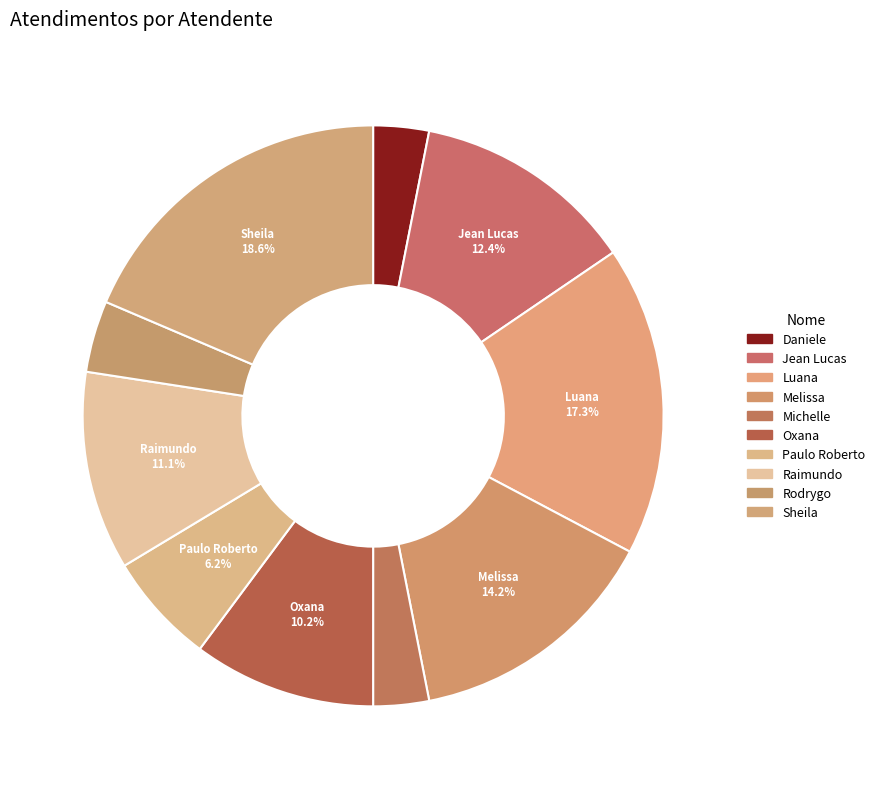

What is the change in value from Jean Lucas to Luana?

+11